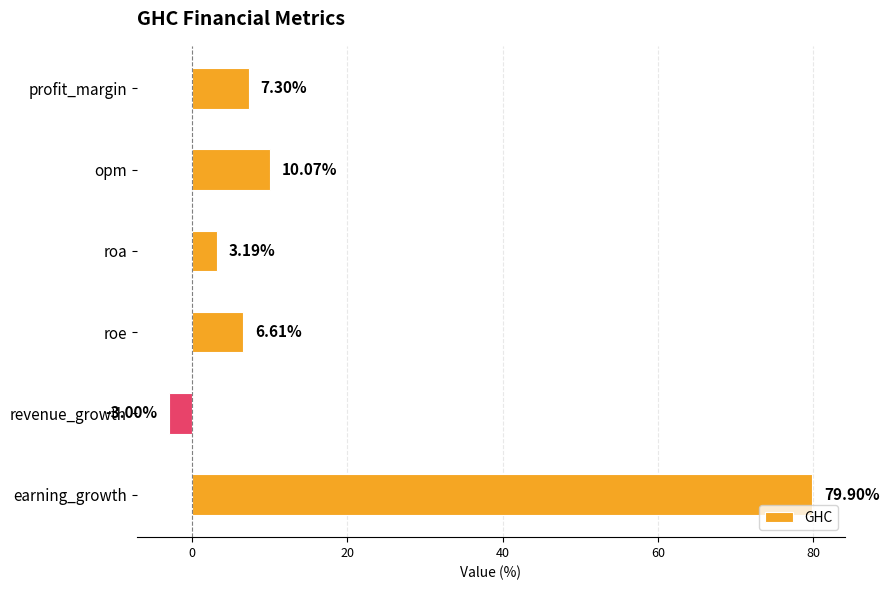

What is the average value?

17.3